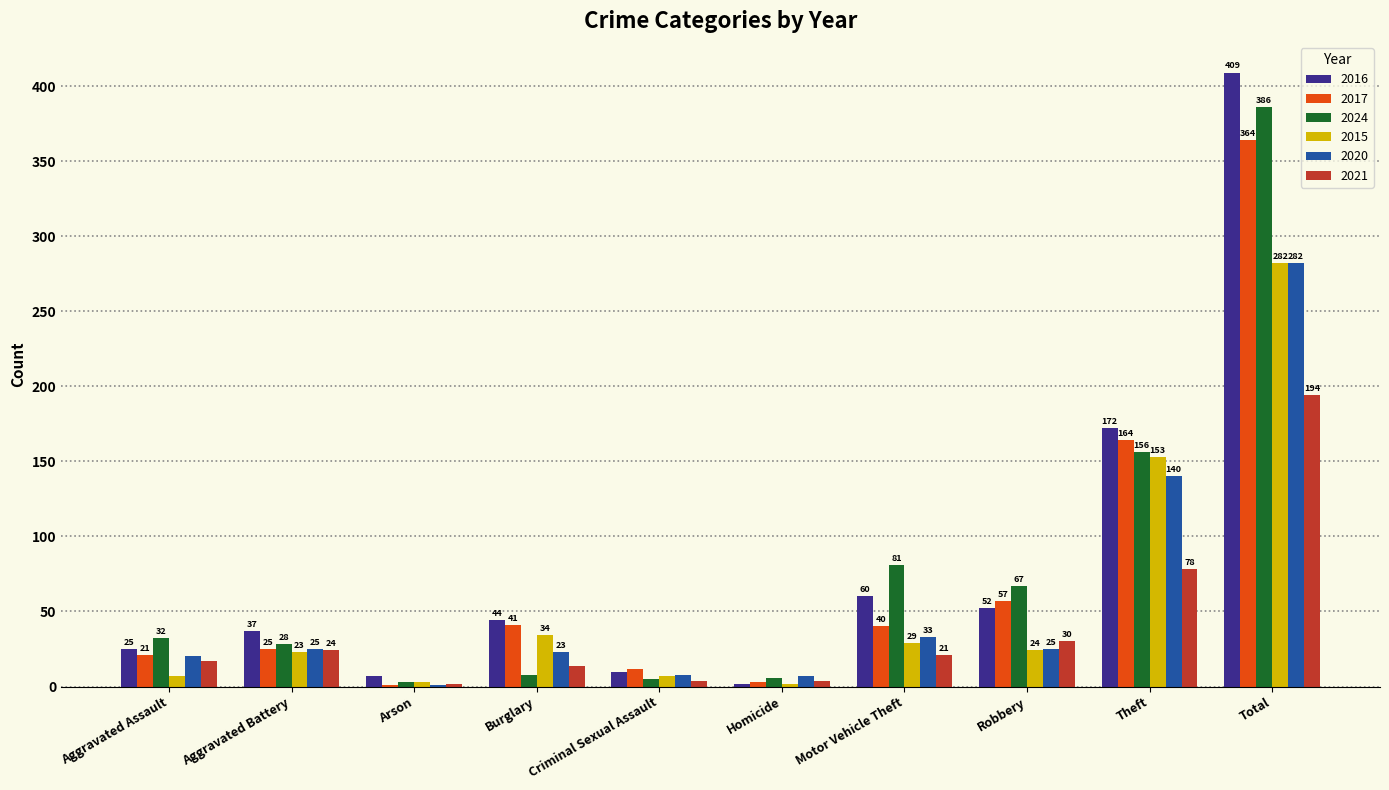

Is the value of 2017 at Robbery greater than the value of 2020 at Robbery?

Yes